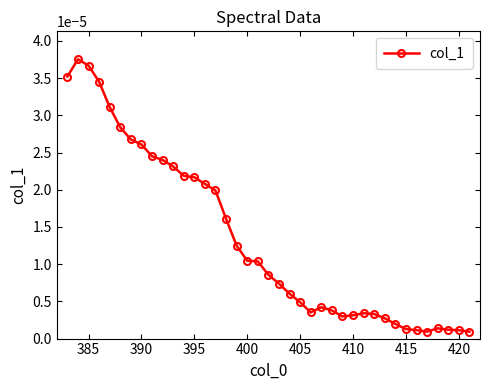

True or false: the data has more than 1 interior local peaks.

True